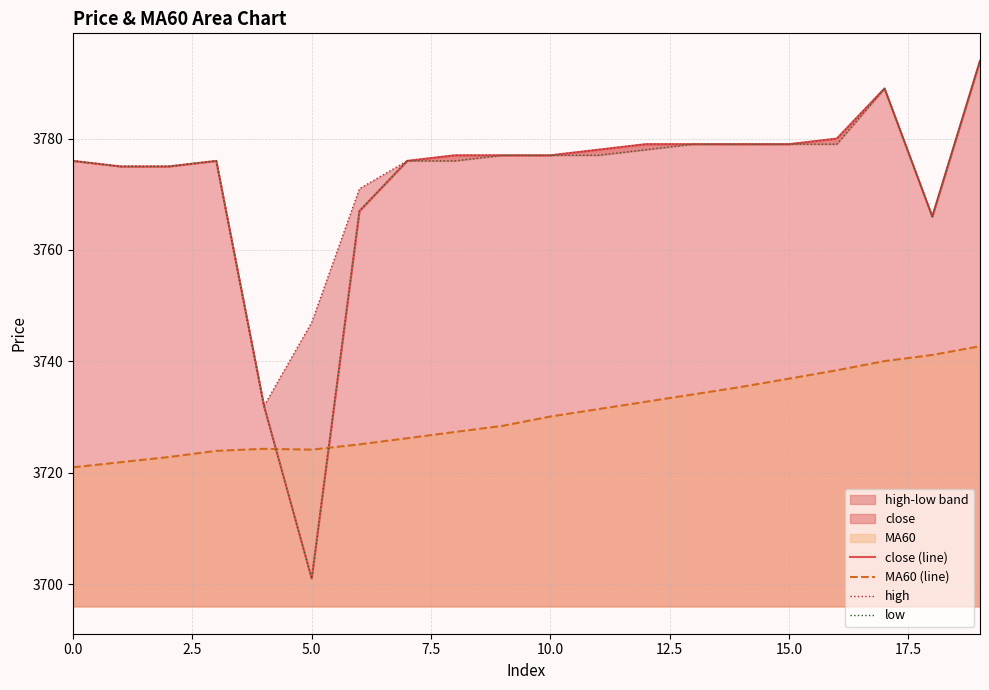

Does the chart have visible grid lines?

Yes